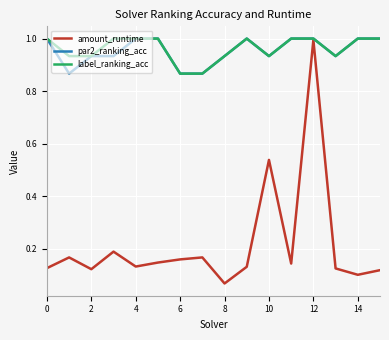

What is the maximum value shown in the chart?

1.0